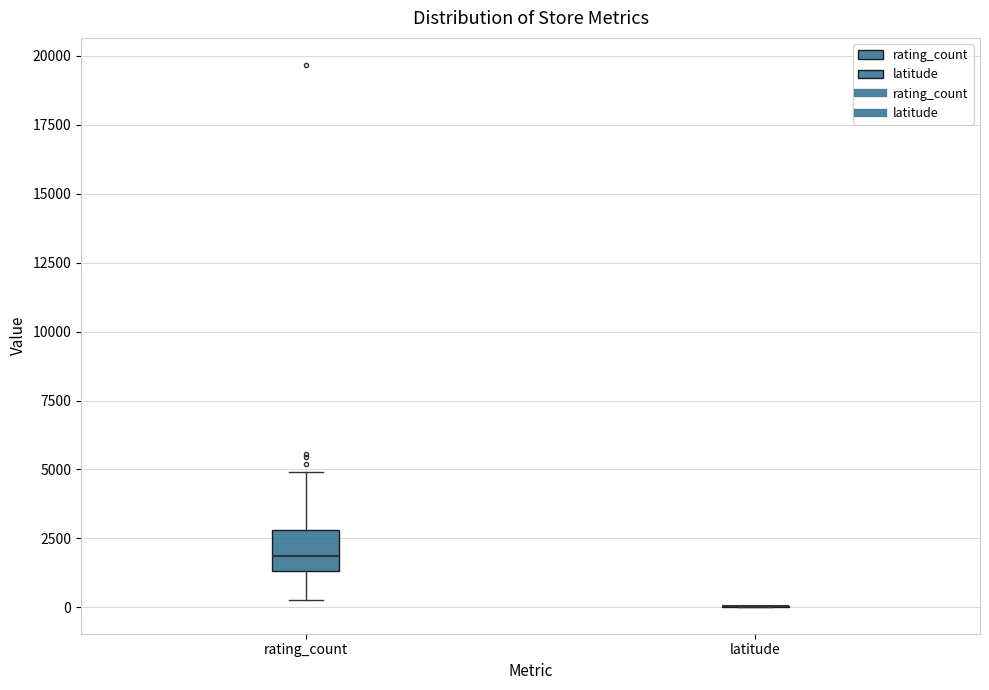

Reading left to right, read every box against the y-axis: the position of its median line, the range the box covers, and the ends of its whiskers. The values are not printed on the chart, so give them approximately, as read against the axis.

rating_count: median 2000, box 1500 to 3000, whiskers 500 to 5000
latitude: box collapsed to a line at 0, whiskers 0 to 0